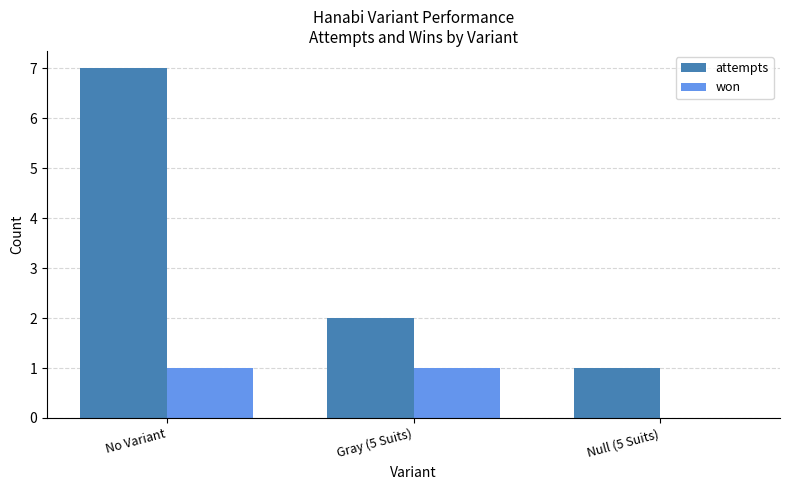

Which series changed the most between No Variant and Gray (5 Suits)?

attempts